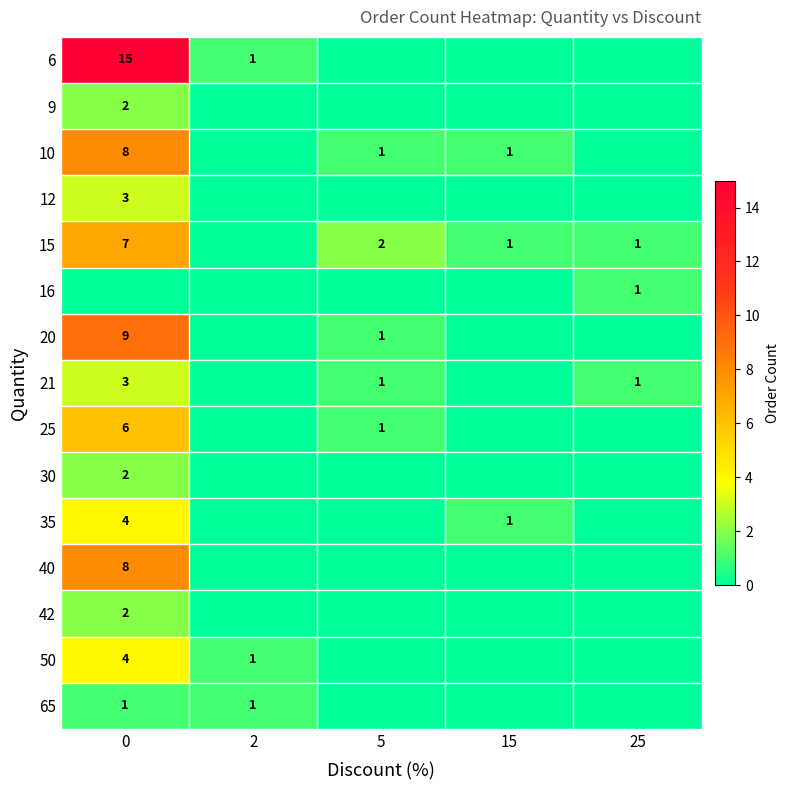

The 10 series shows 1 at 15. True or false?

True